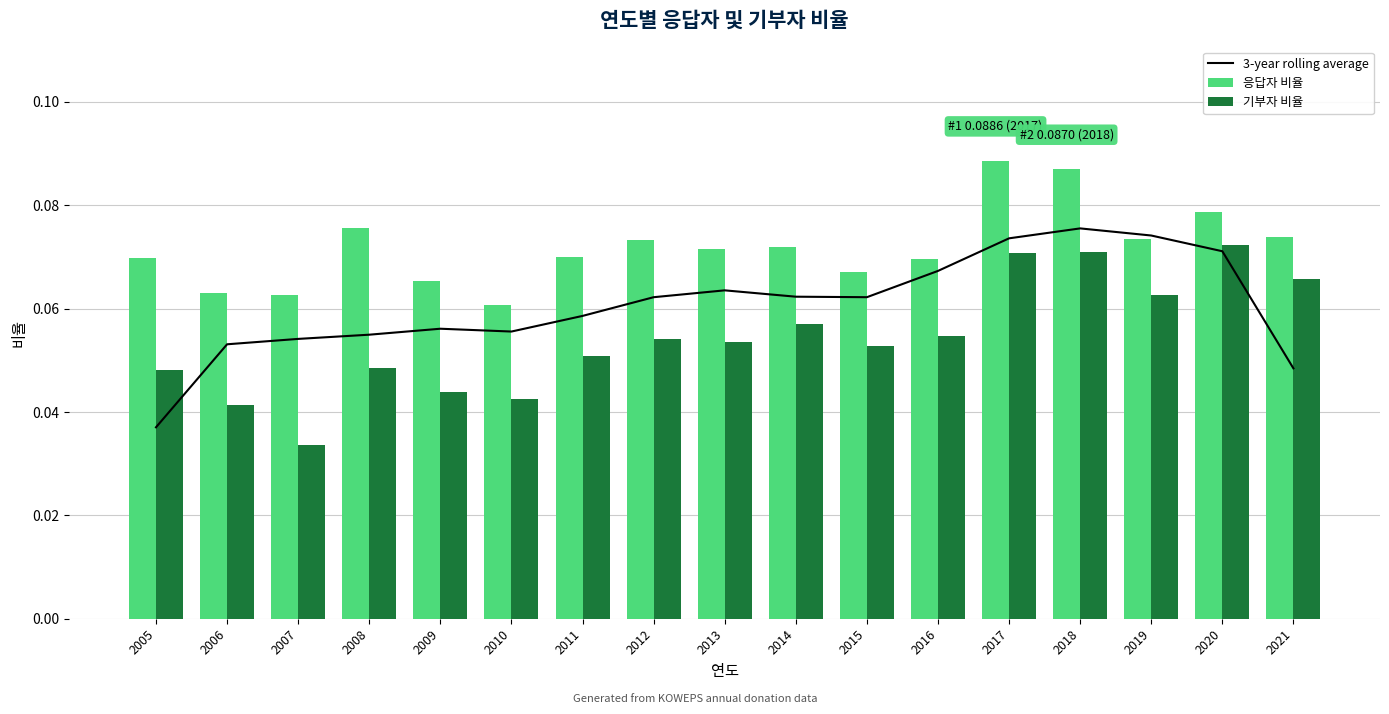

Are the bars grouped side by side (vs. stacked)?

Yes